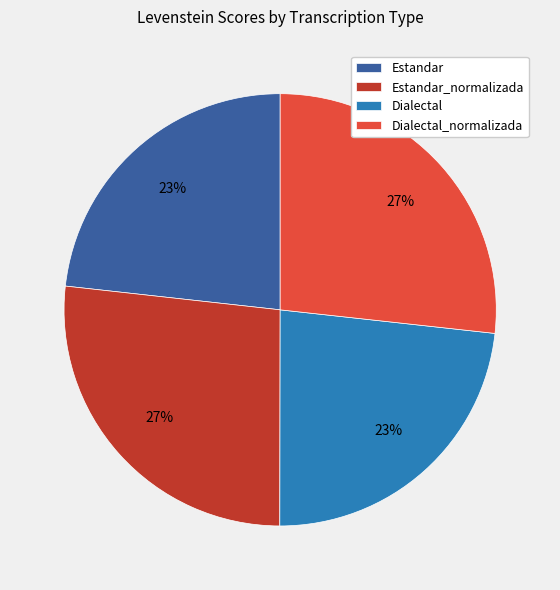

To the nearest percent, what portion does Dialectal represent?

23%